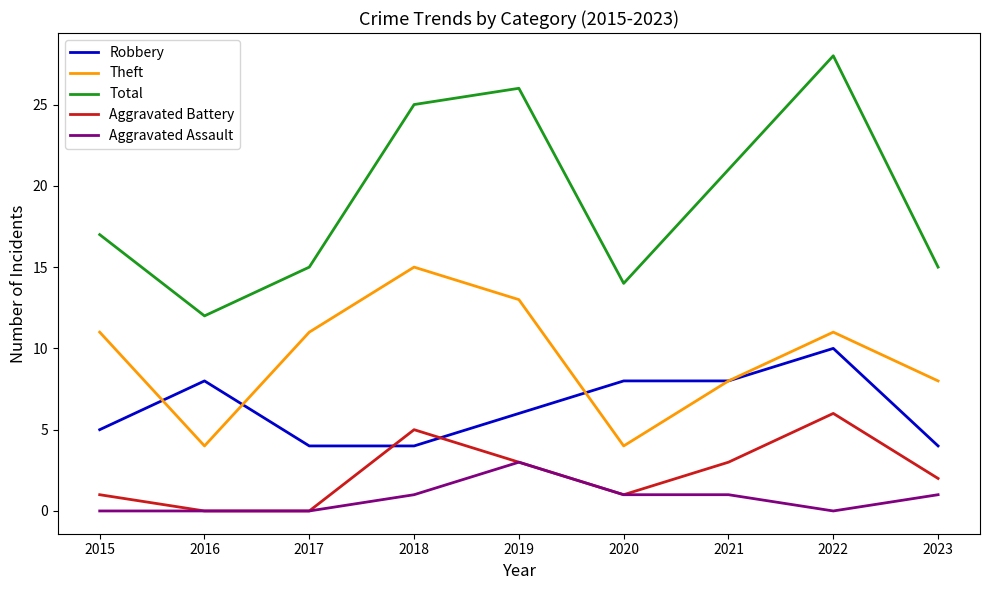

Reading right to left, transcribe all the data shown in this chart.

Robbery: 2023=4	2022=10	2021=8	2020=8	2019=6	2018=4	2017=4	2016=8	2015=5
Theft: 2023=8	2022=11	2021=8	2020=4	2019=13	2018=15	2017=11	2016=4	2015=11
Total: 2023=15	2022=28	2021=21	2020=14	2019=26	2018=25	2017=15	2016=12	2015=17
Aggravated Battery: 2023=2	2022=6	2021=3	2020=1	2019=3	2018=5	2017=0	2016=0	2015=1
Aggravated Assault: 2023=1	2022=0	2021=1	2020=1	2019=3	2018=1	2017=0	2016=0	2015=0